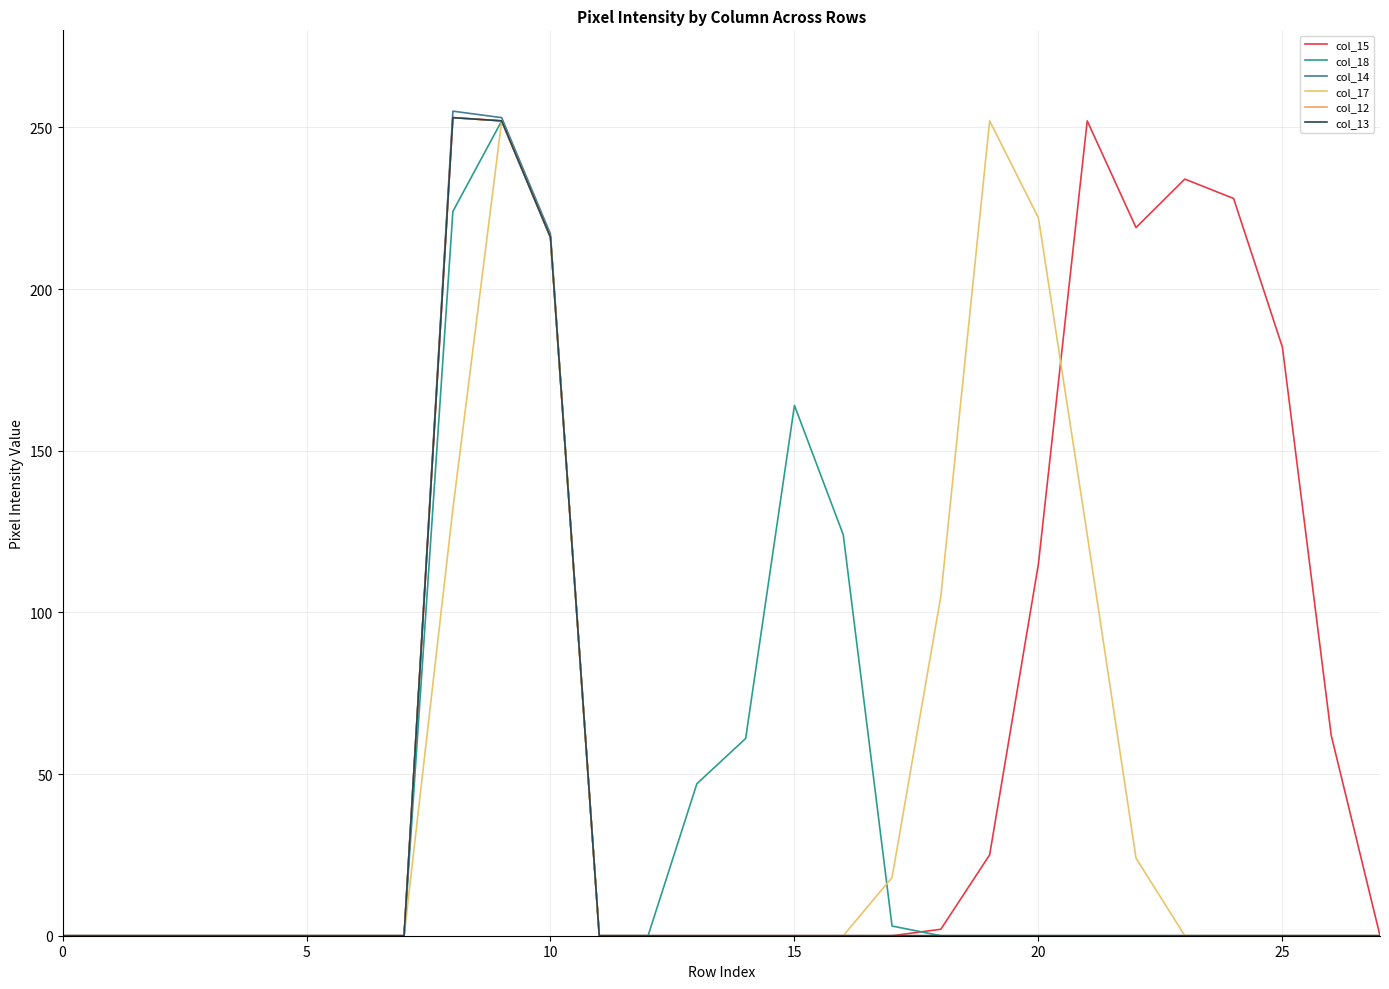

What is the average value of the col_18 series?

39